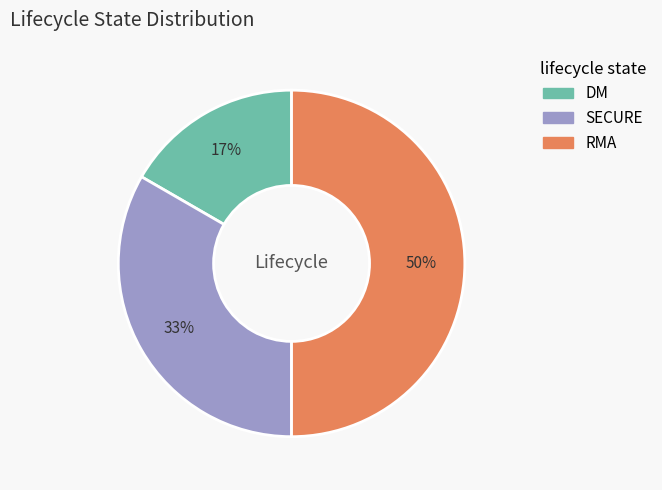

To the nearest percent, what portion does RMA represent?

50%